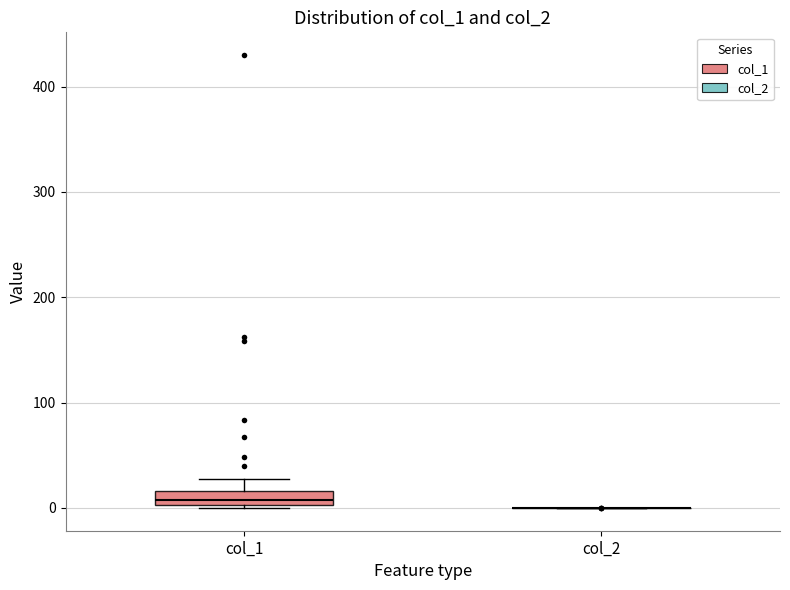

Where does the upper whisker of the box for col_1 end on the y-axis? The values are not printed on the chart, so give them approximately, as read against the axis.

30